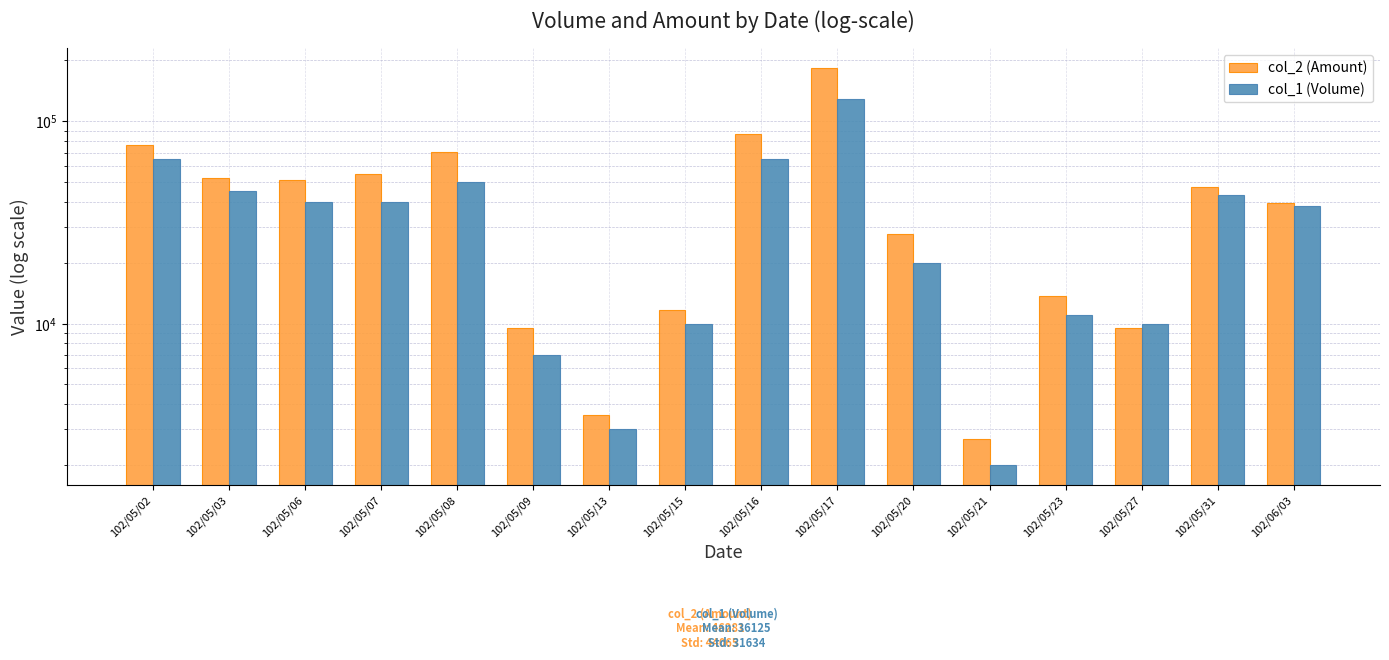

What is the approximate value of col_2 (Amount) at 102/05/02, to the nearest 100?

76200